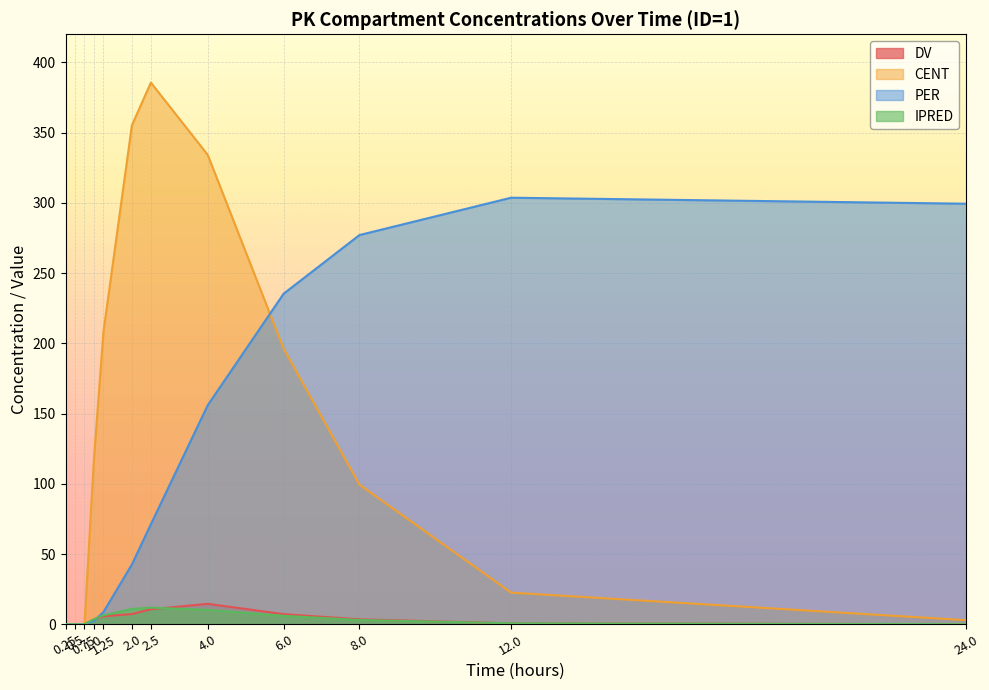

The CENT series shows 103.0 at 2.0. True or false?

False